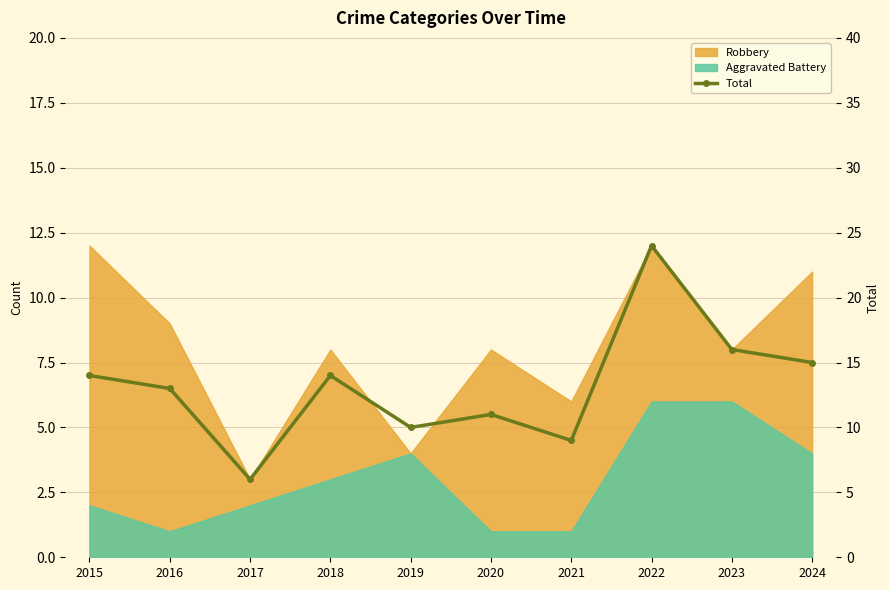

Is it true that the value at 2020 is 6?

False